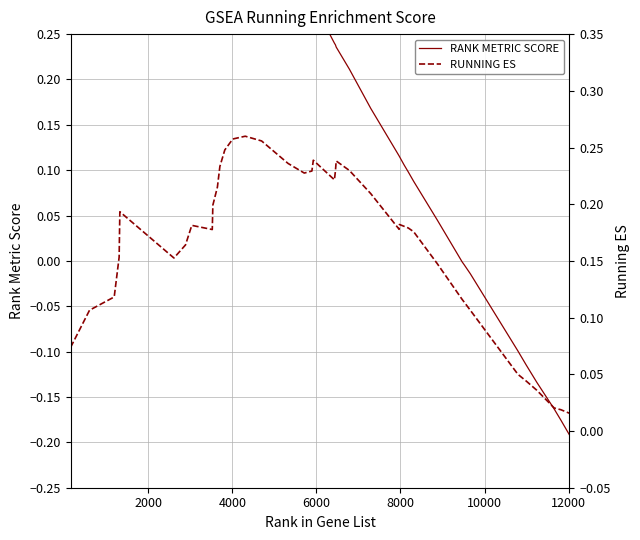

Rank the series by their maximum value, from lowest to highest.

RUNNING ES, RANK METRIC SCORE